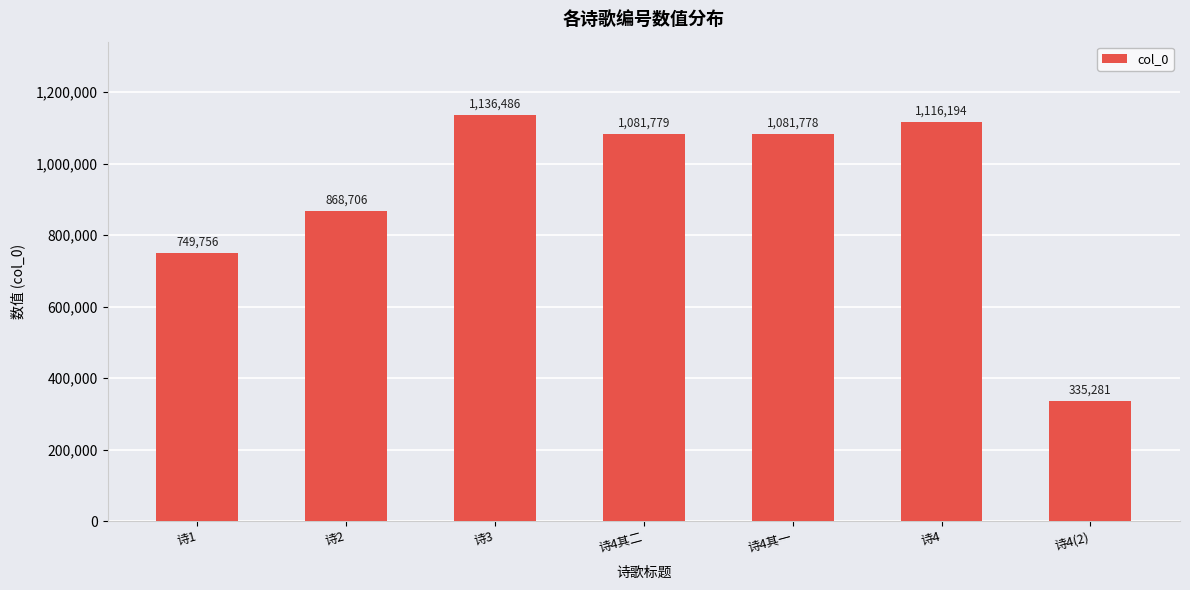

What is the difference between the maximum and minimum values?

801205